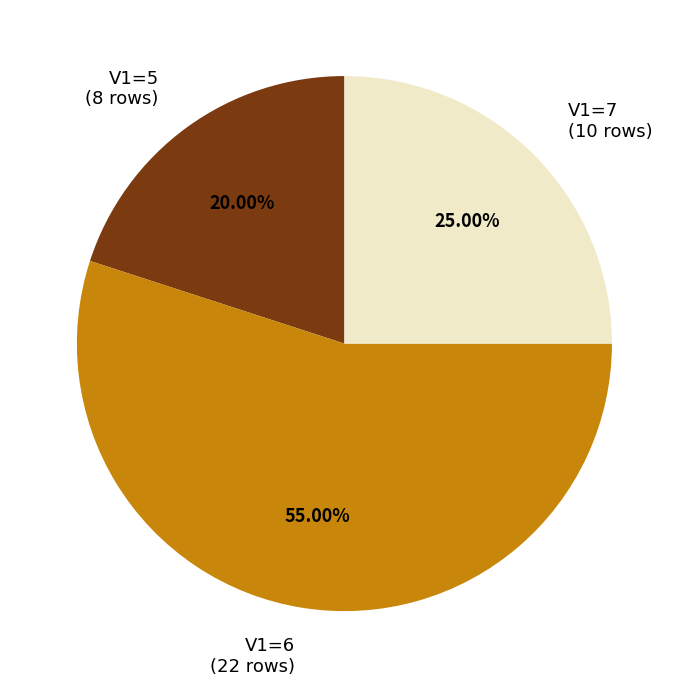

Approximately how many times larger is the value at V1=7 (10 rows) compared to V1=6 (22 rows)?

0.5